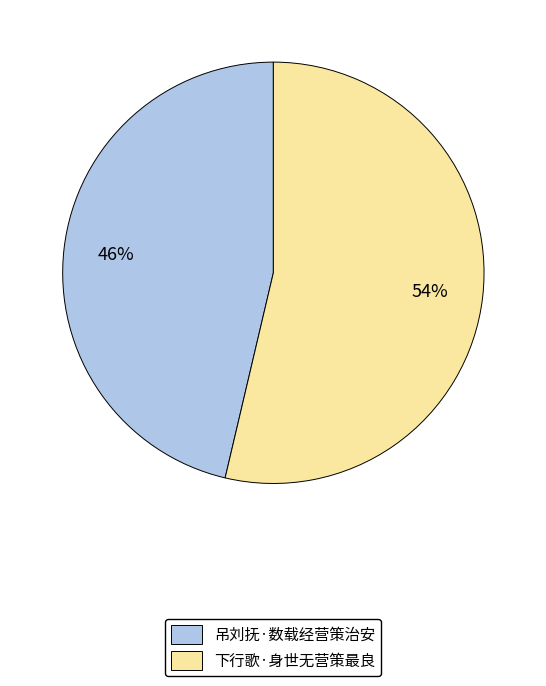

What is the ratio of the value at 下行歌·身世无营策最良 to the value at 吊刘抚·数载经营策治安?

1.2